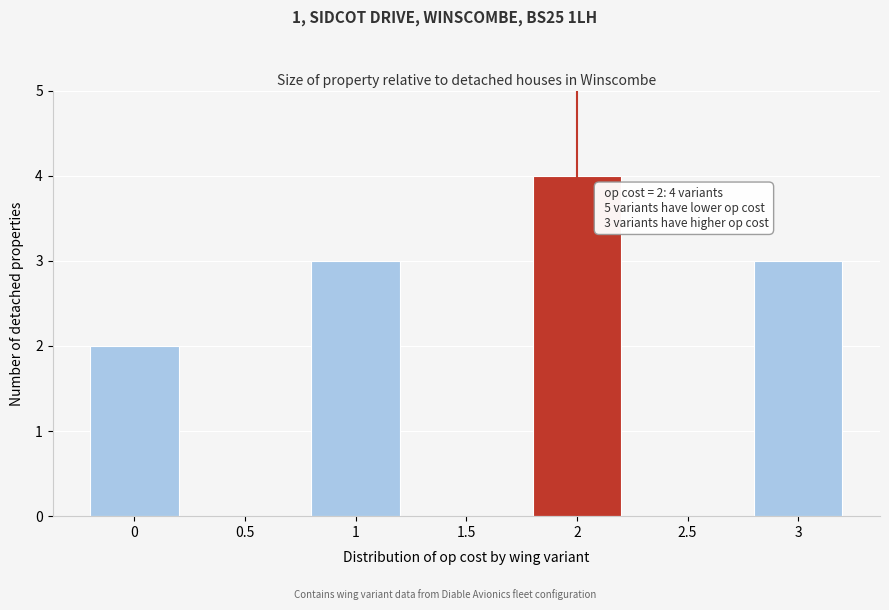

Which range on the x-axis has the tallest bar?

1.75 to 2.25